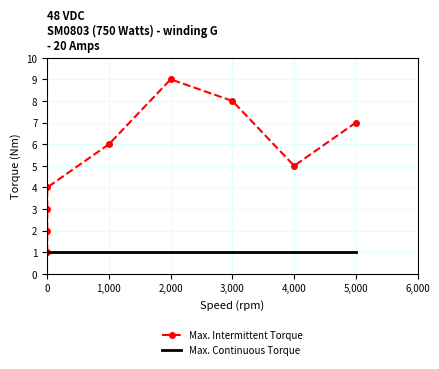

What is the difference between the Max. Intermittent Torque values at 4,000 and 0?

4